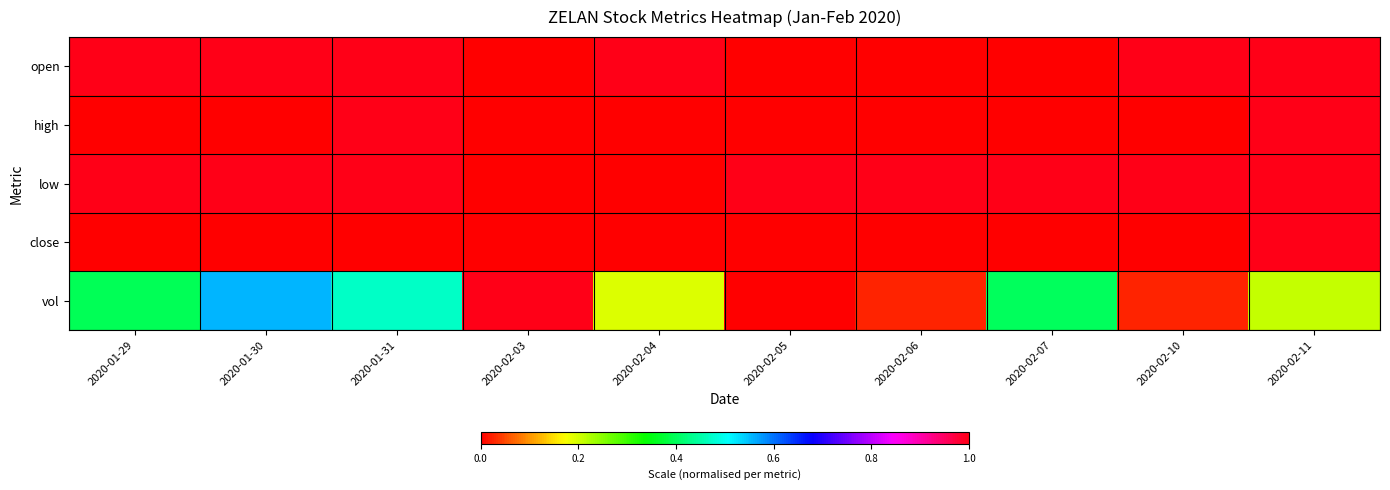

What is the average value of the vol series?

0.3